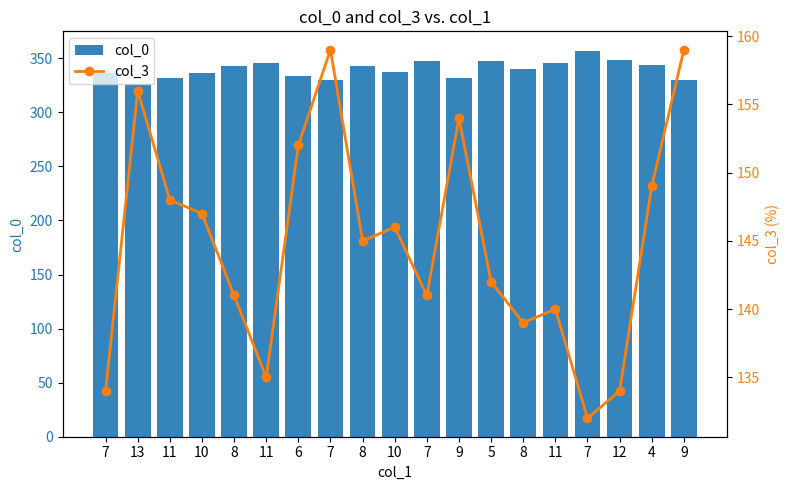

What is the value of the col_0 bar at the 4th from the left?

336